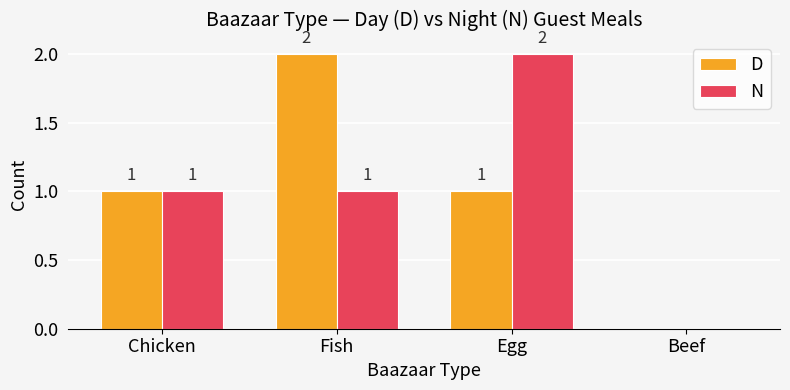

Between Egg and Beef, which series saw the biggest shift?

N